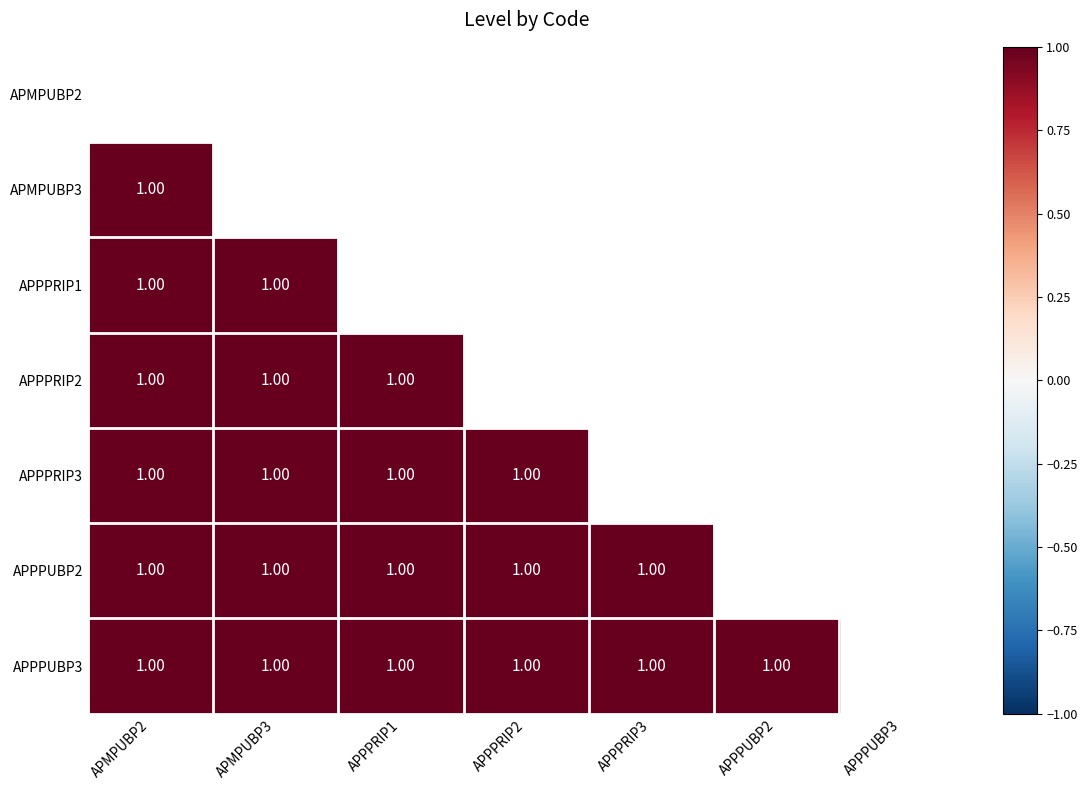

What is the smallest value displayed?

1.0